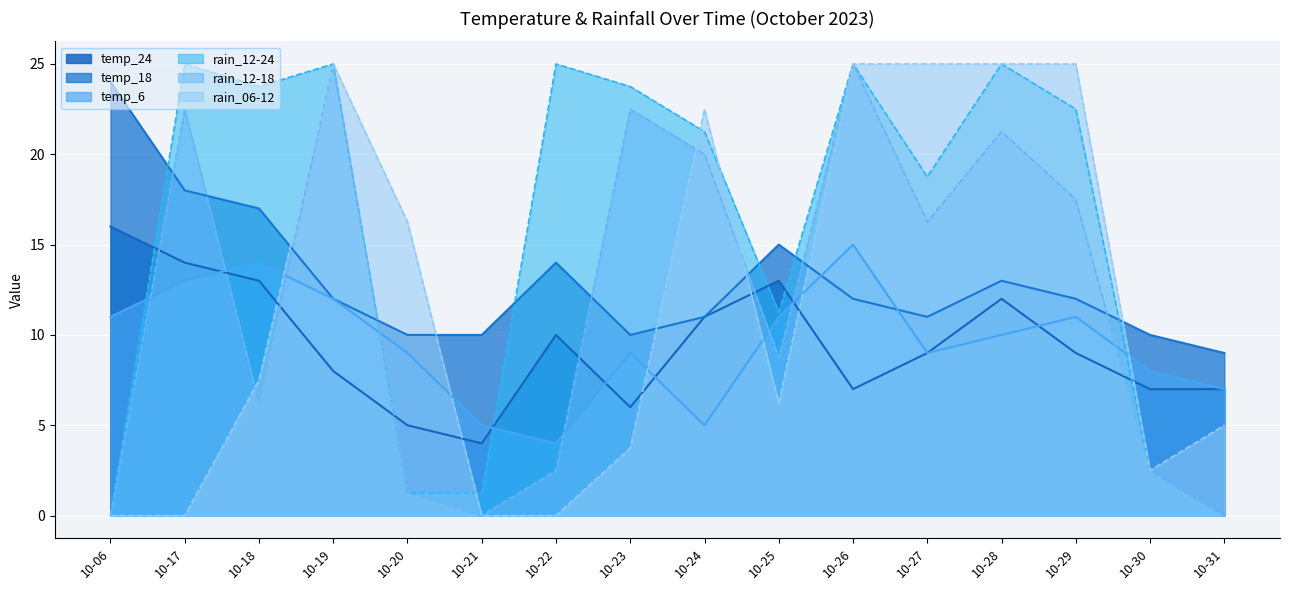

List the series in order of their peak value, lowest first.

temp_6, temp_24, temp_18, rain_06-12, rain_12-18, rain_12-24